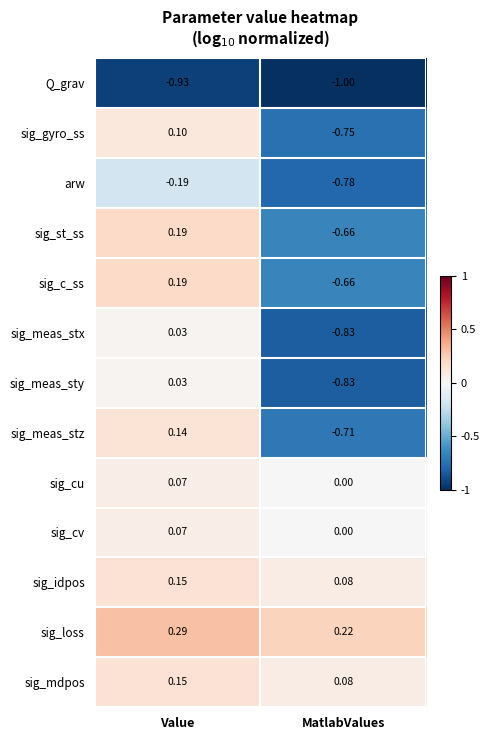

Count the number of data series in this chart.

13